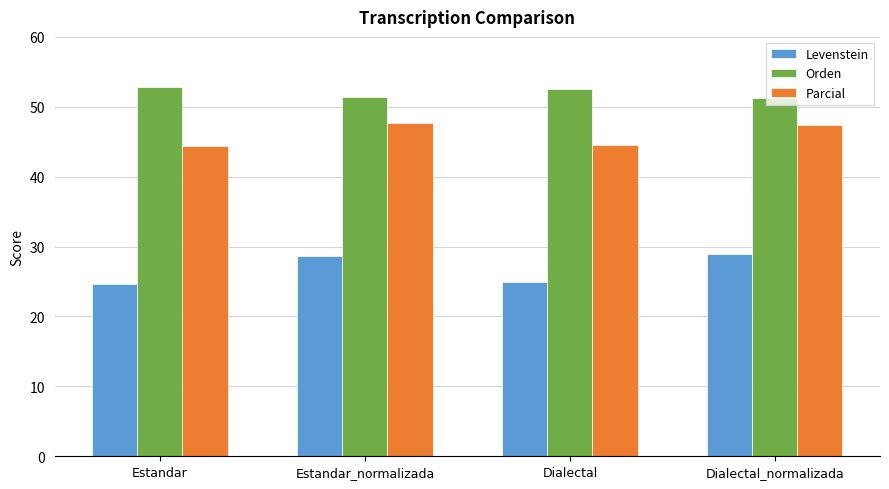

How many groups of bars are there?

4